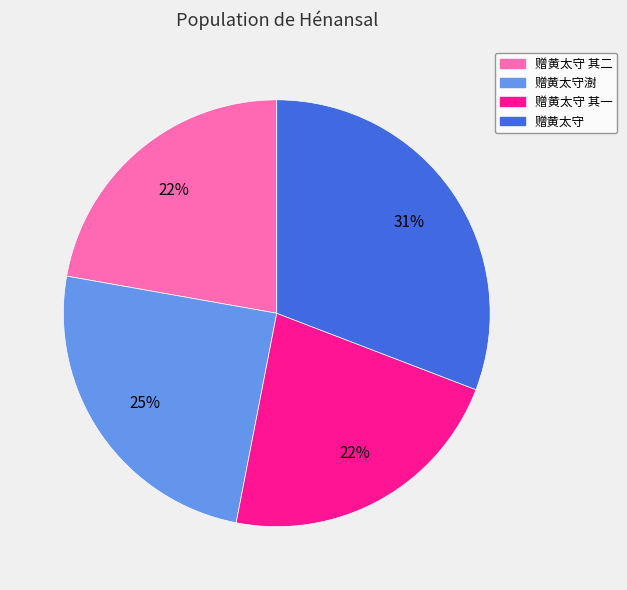

Does any single category account for the majority?

No